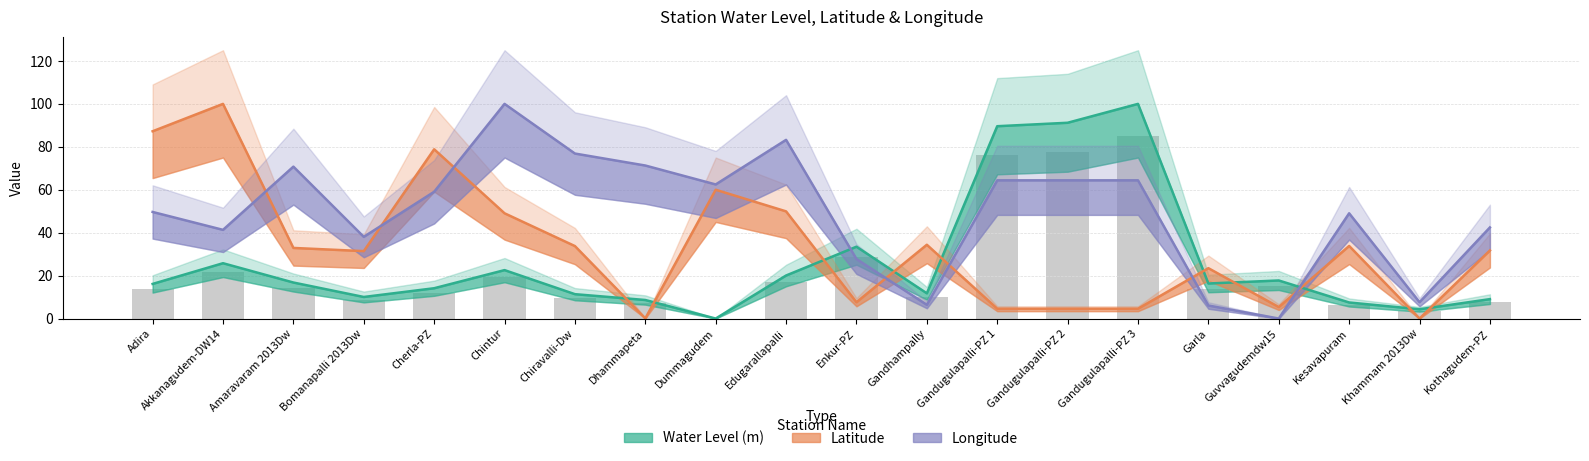

What is the total value across all series at Akkanagudem-DW14?

167.1